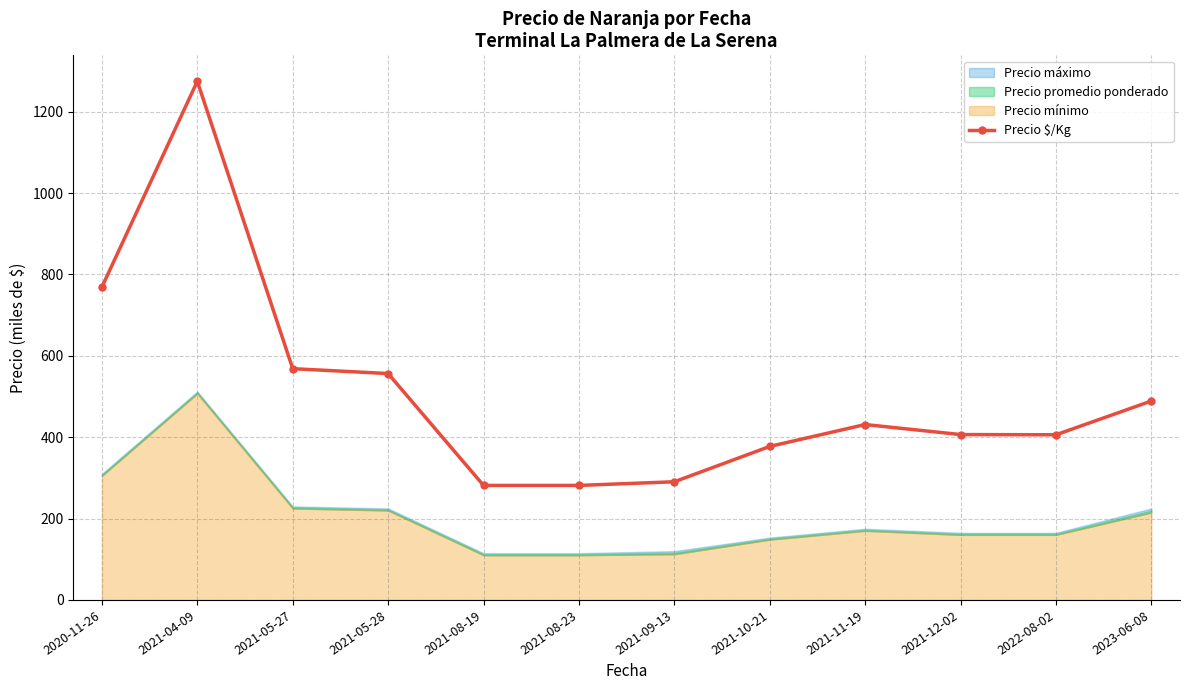

How many points are lower than both their immediate neighbors (excluding endpoints)?

1